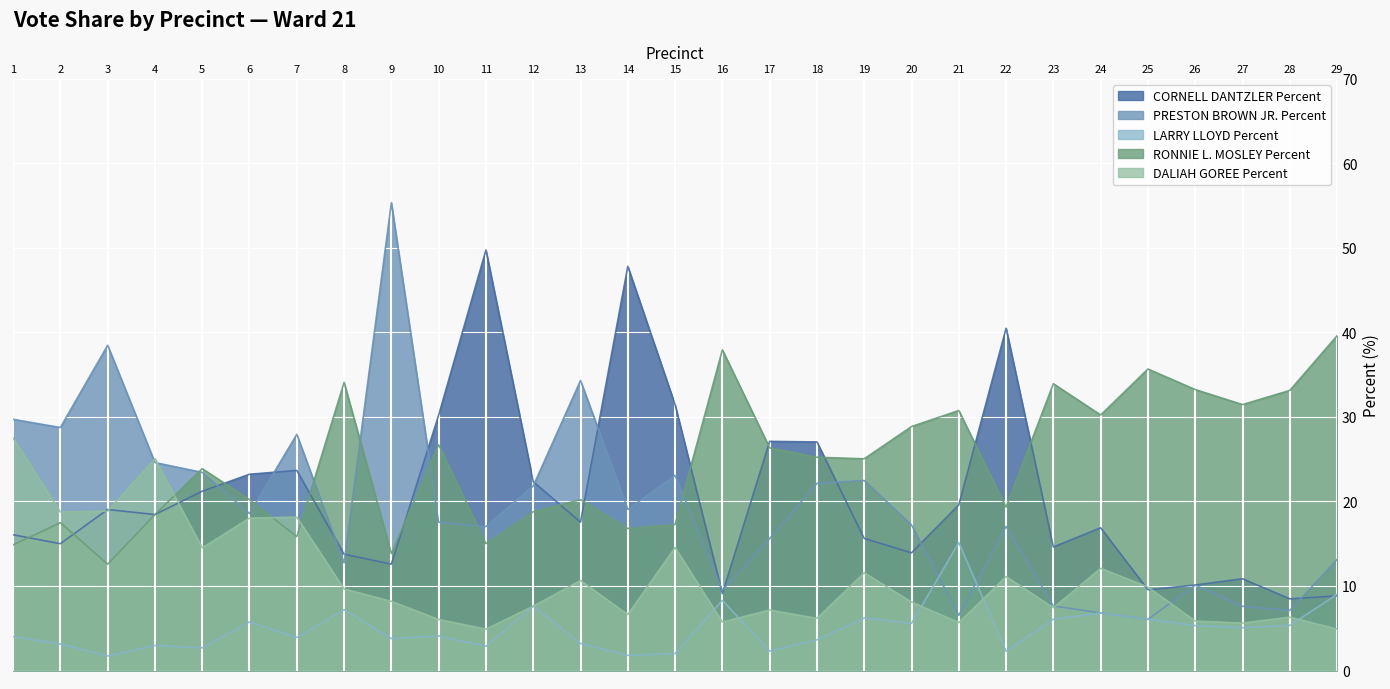

Reading right to left, extract all data points from this chart.

CORNELL DANTZLER Percent: 8.8	8.5	10.8	10.1	9.6	16.9	14.6	40.5	19.6	13.9	15.6	27.0	27.1	9.1	31.4	47.8	17.6	22.3	49.8	30.2	12.6	13.8	23.7	23.2	21.2	18.4	19.1	15.0	16.1
PRESTON BROWN JR. Percent: 13.1	7.1	7.6	10.1	6.0	6.8	7.6	17.1	6.5	17.2	22.5	22.1	15.6	9.5	23.1	19.1	34.3	21.8	17.0	17.5	55.4	12.7	27.9	18.6	23.4	24.6	38.5	28.8	29.7
LARRY LLOYD Percent: 9.0	5.3	5.1	5.3	6.0	6.8	6.1	2.3	15.1	5.6	6.2	3.6	2.3	8.3	2.0	1.8	3.2	7.6	2.9	4.1	3.8	7.2	3.9	5.7	2.7	3.0	1.7	3.1	4.0
RONNIE L. MOSLEY Percent: 39.6	33.1	31.5	33.2	35.7	30.2	33.9	19.3	30.8	28.9	25.1	25.2	26.3	37.9	17.3	16.8	20.2	18.8	15.0	26.7	13.8	34.1	15.8	20.2	23.9	18.4	12.6	17.5	14.9
DALIAH GOREE Percent: 4.9	6.3	5.6	5.8	9.9	12.1	7.4	11.1	5.7	8.1	11.6	6.2	7.2	5.7	14.6	6.6	10.6	7.6	4.9	6.0	8.2	9.7	18.1	18.0	14.5	25.1	18.9	18.8	27.5